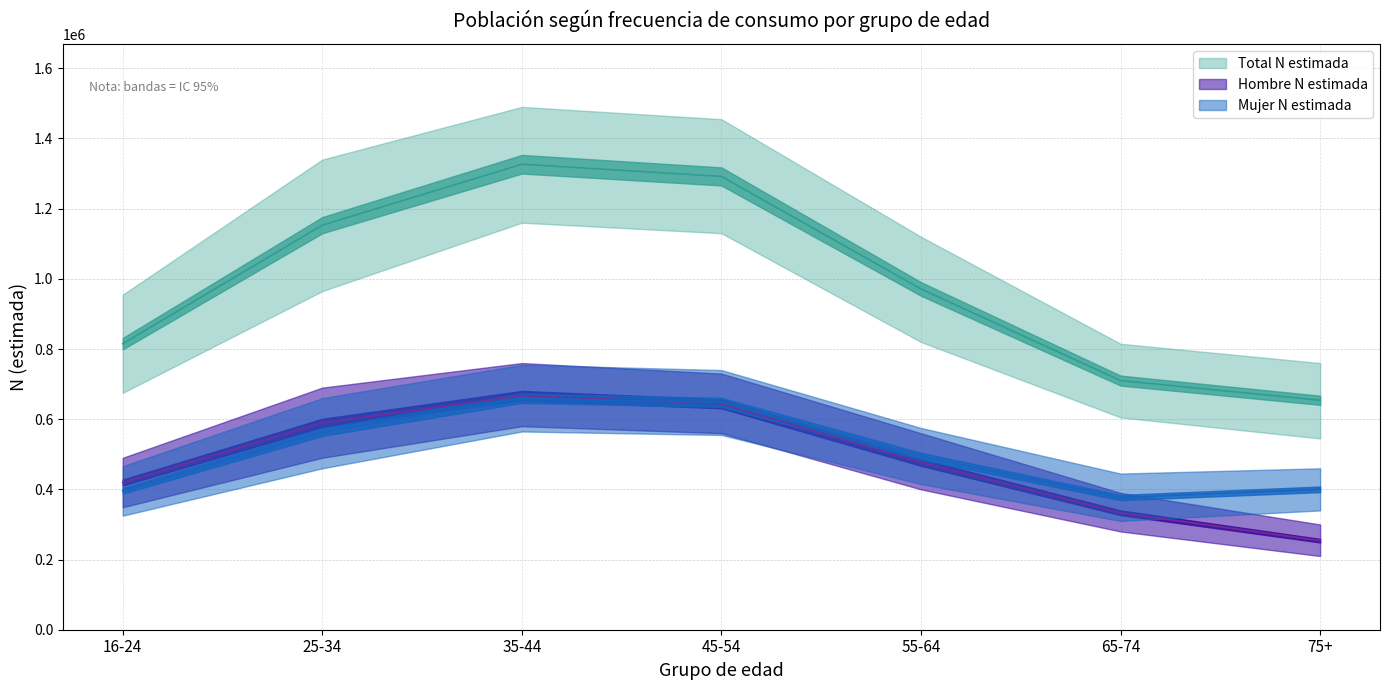

True or false: Hombre N lim inf and Mujer N estimada intersect in this chart.

False